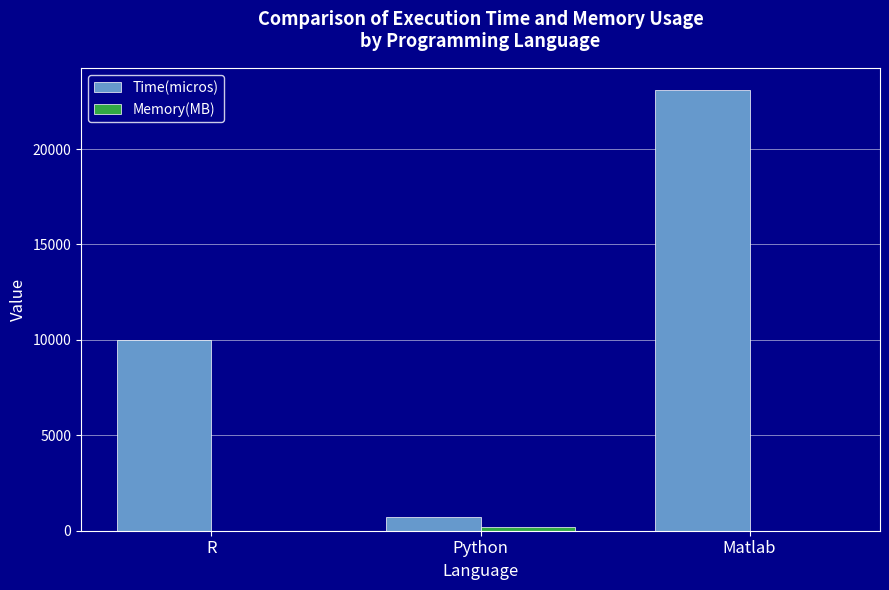

Are the bars grouped side by side (vs. stacked)?

Yes